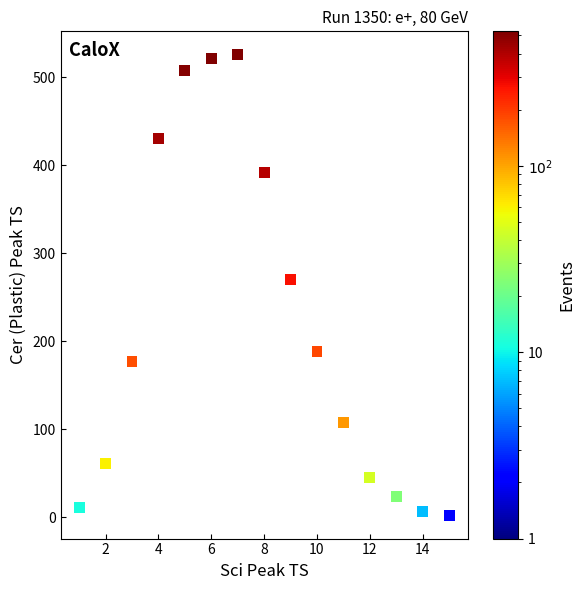

What is the range of X values (max minus min)?

14